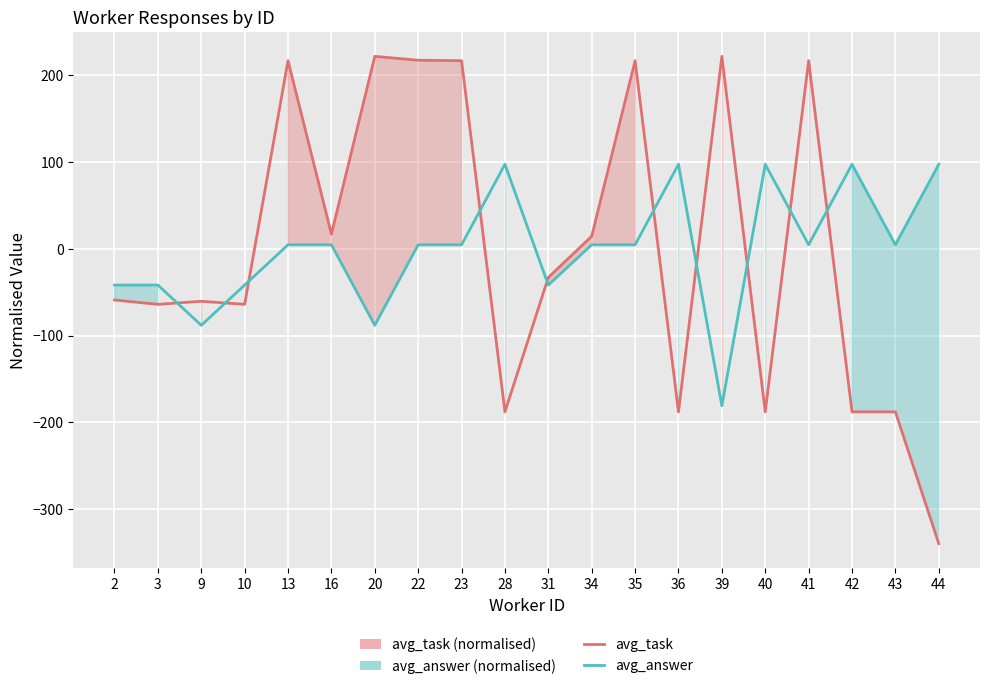

The value of avg_answer (normalised) at 41 is 6.4. True or false?

False